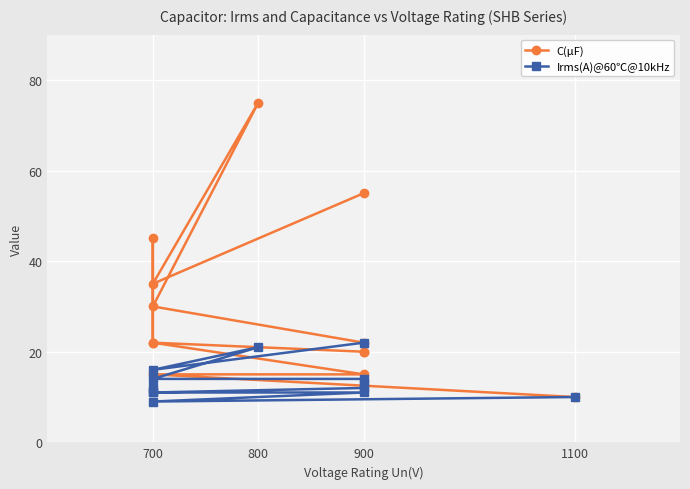

Is the value of C(μF) at 700 greater than the value of Irms(A)@60℃@10kHz at 700?

Yes